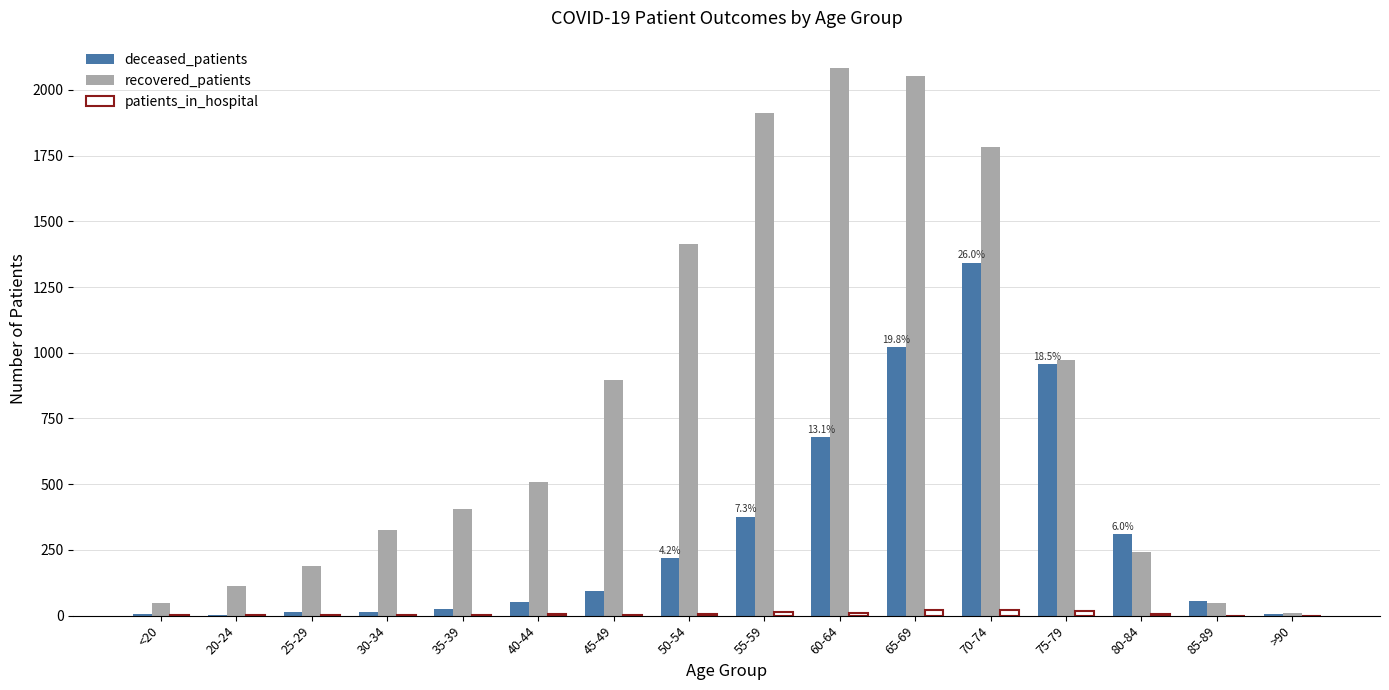

How many data points does each series have?

16